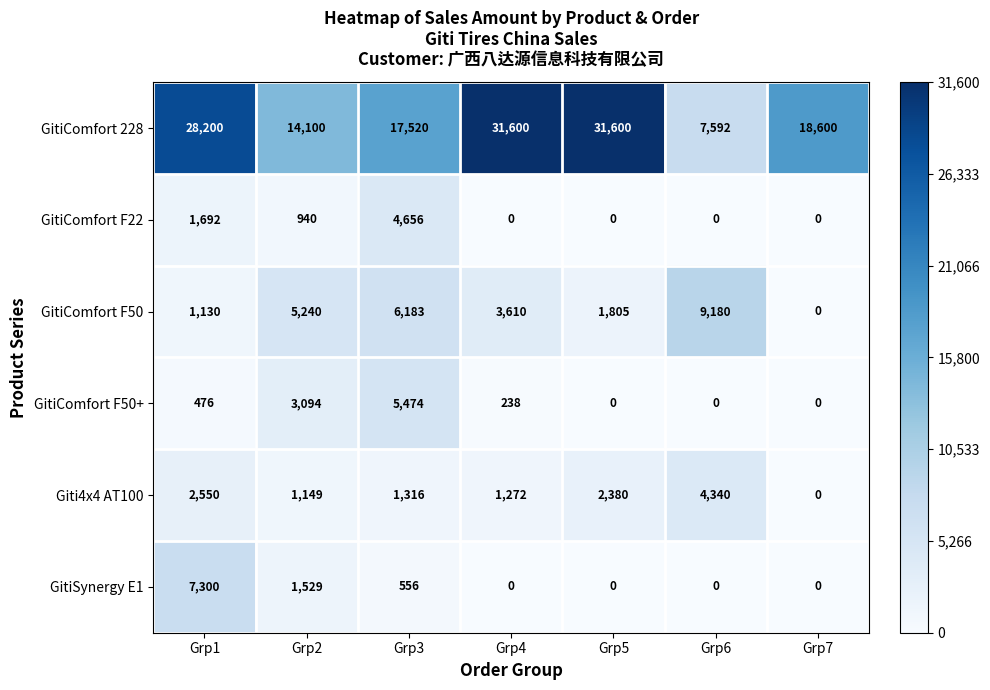

What is the difference between the second highest and second lowest values in the GitiComfort F50 series?

5053